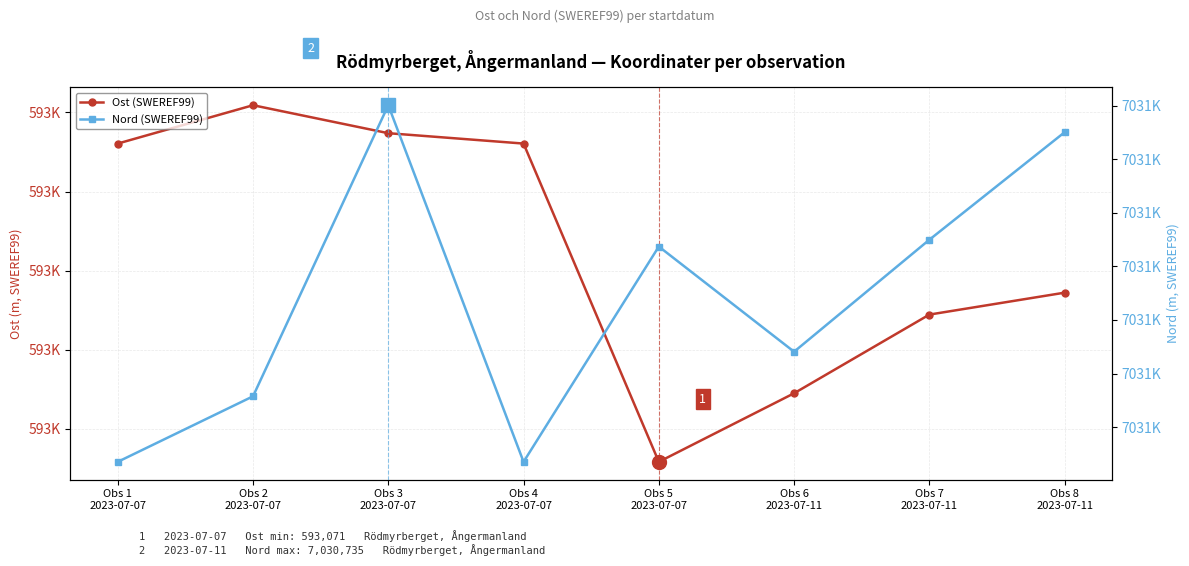

What is the approximate value of Ost (SWEREF99) at Obs 3
2023-07-07?

593154.8